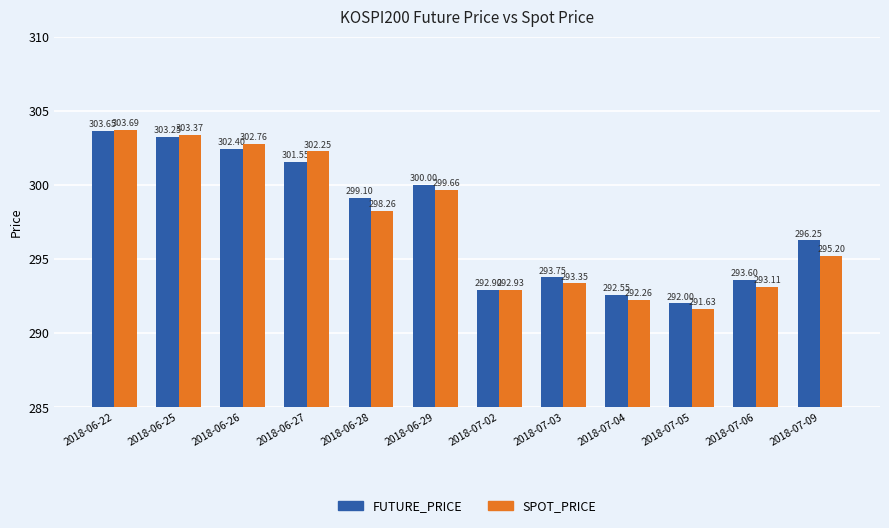

Are the bars horizontal?

No